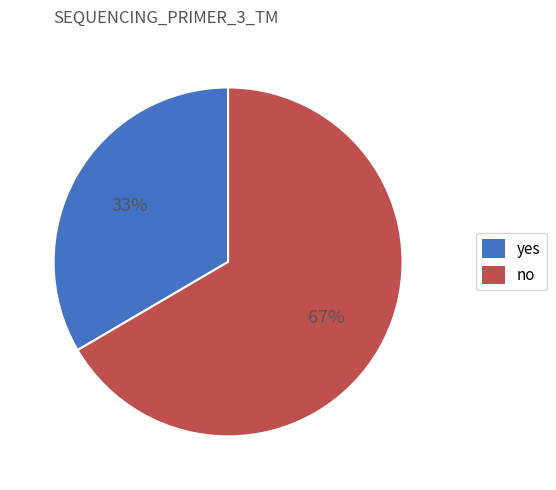

Is there any slice that represents more than half of the pie?

Yes